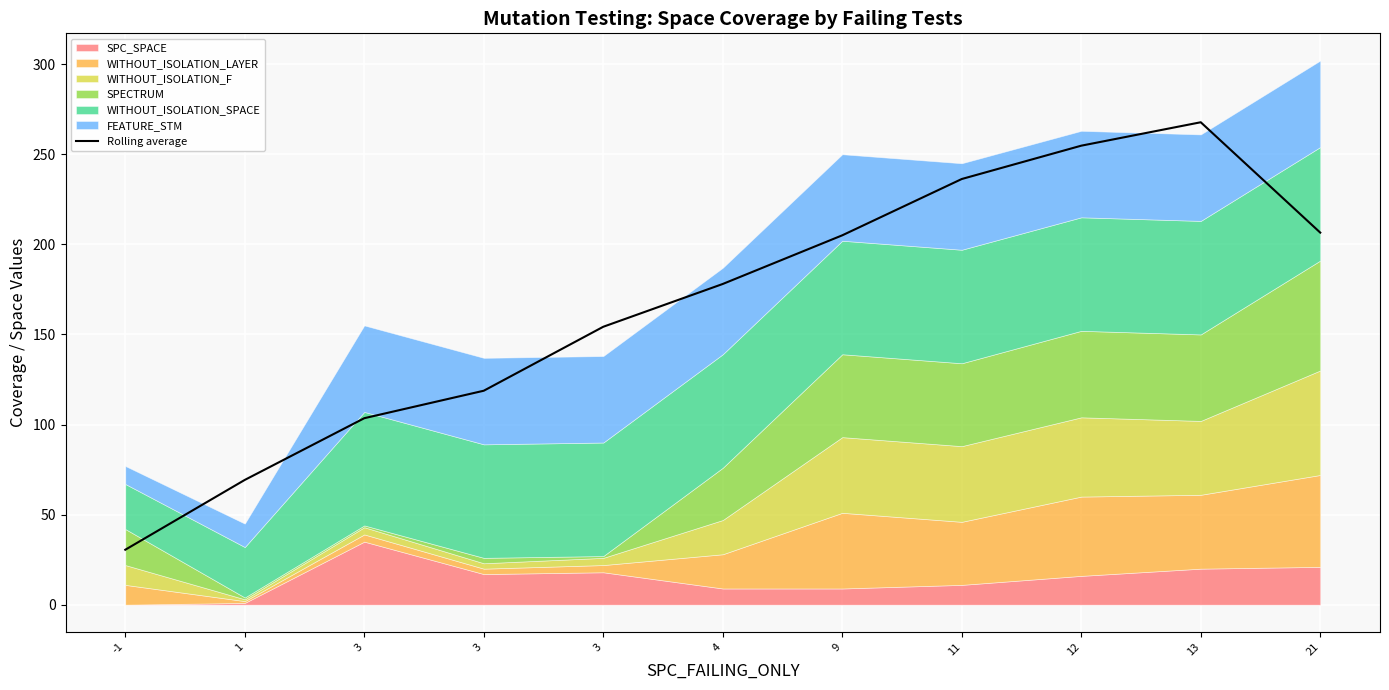

How many interior local peaks (higher than both neighbors) does the data have?

1